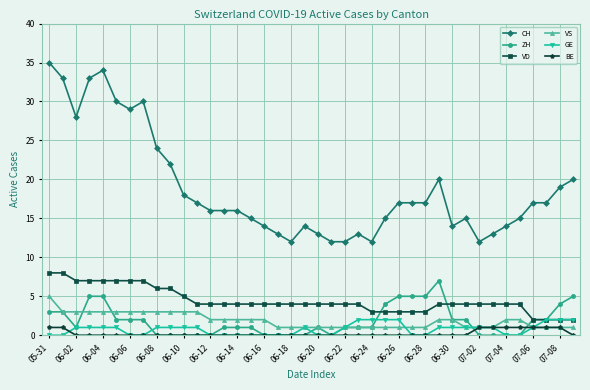

True or false: BE and VD cross at least once.

False